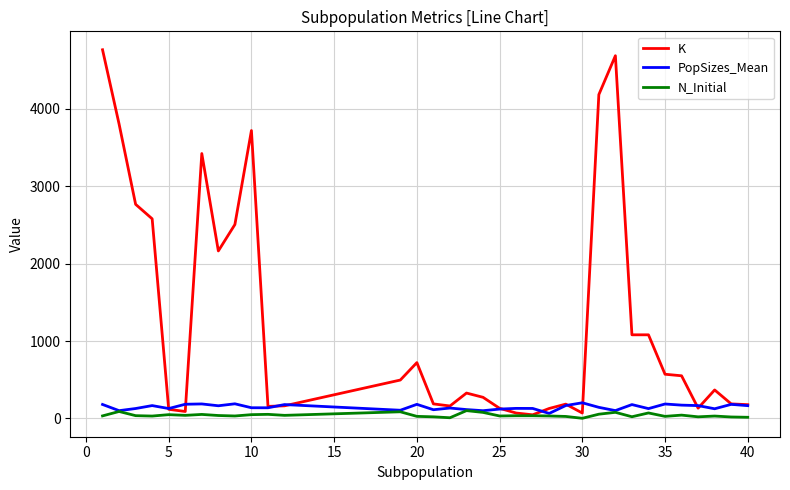

What is the average value of the K series?

1236.9